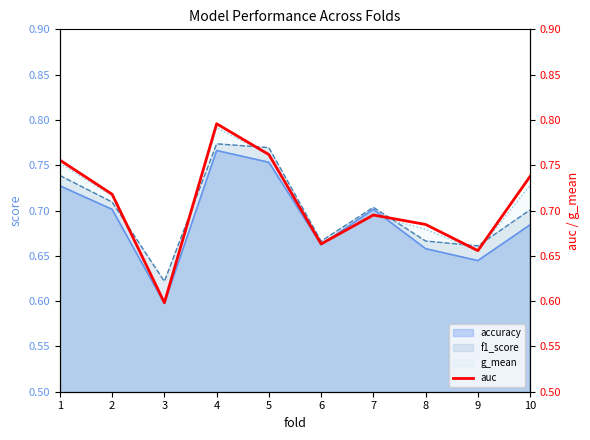

What is the change in value from 5 to 7?

-0.1